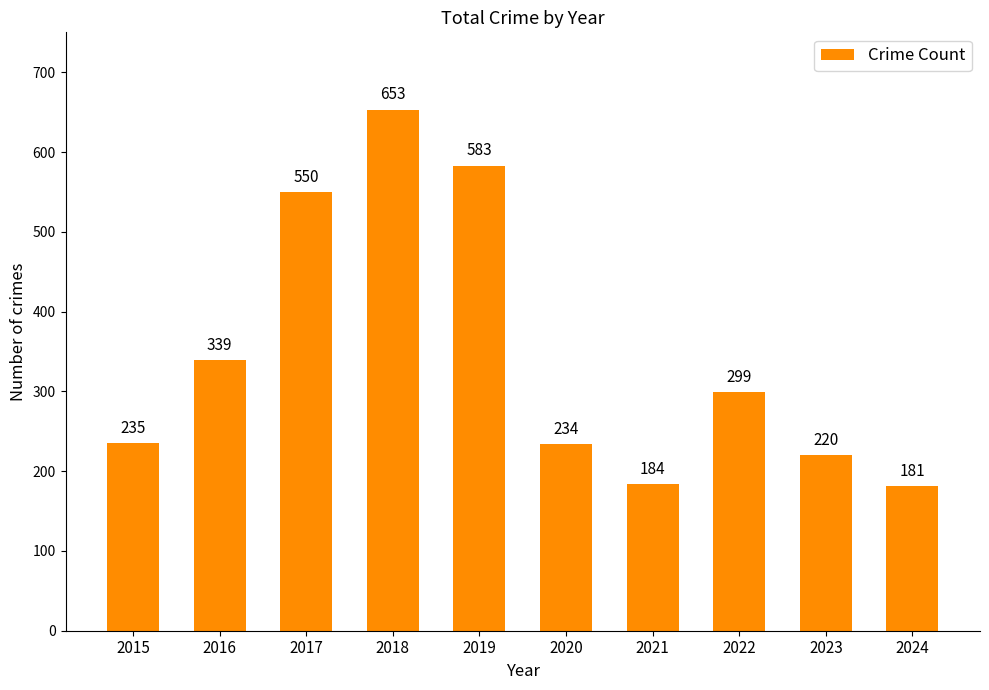

The value at 2022 is 299. True or false?

True